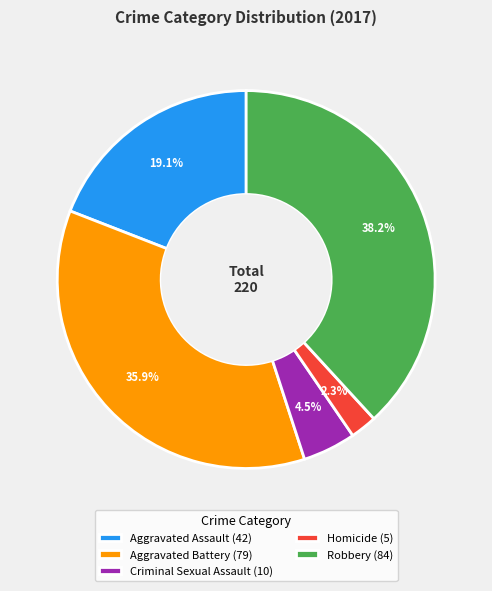

Do Homicide (5) and Aggravated Assault (42) together represent more than half of the pie?

No